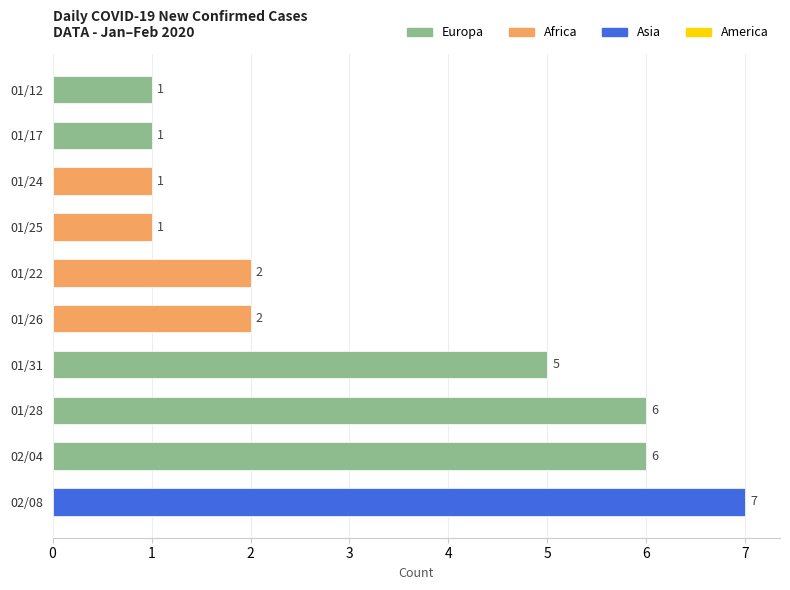

What is the change in value from 01/31 to 01/26?

-3